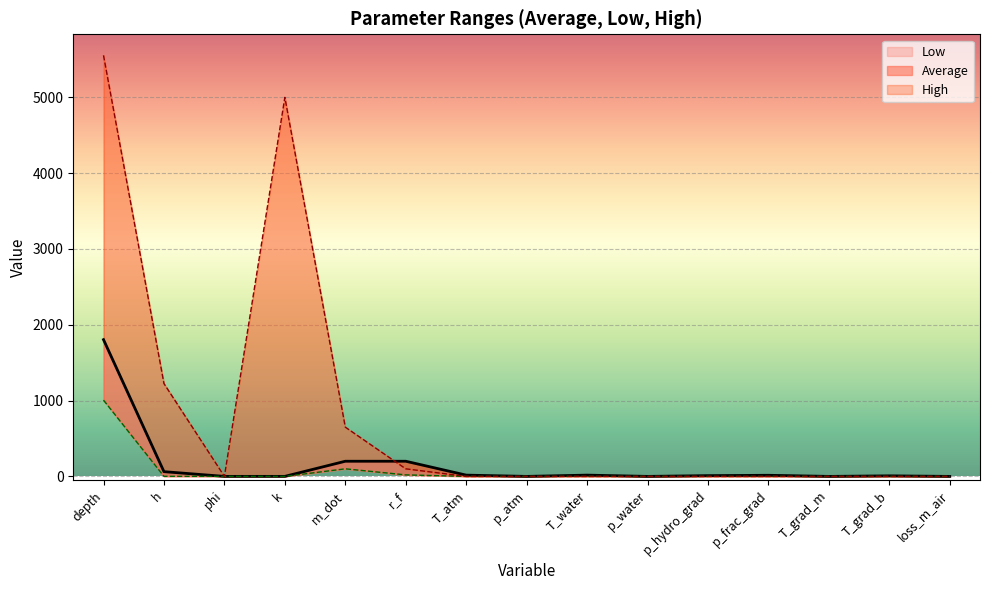

What is the approximate value of Low at phi?

0.2